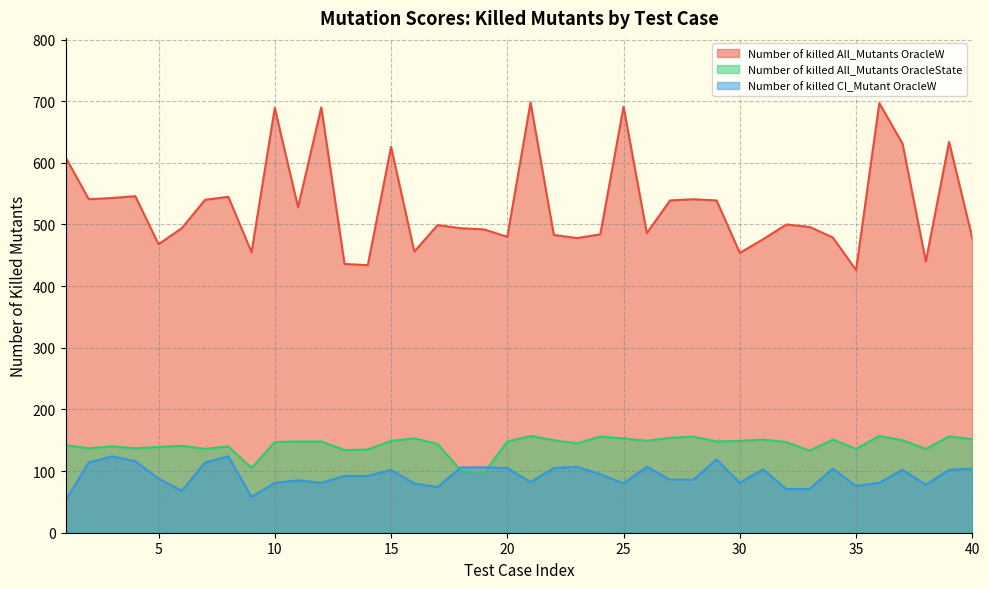

Which series has the widest spread of values?

Number of killed All_Mutants OracleW